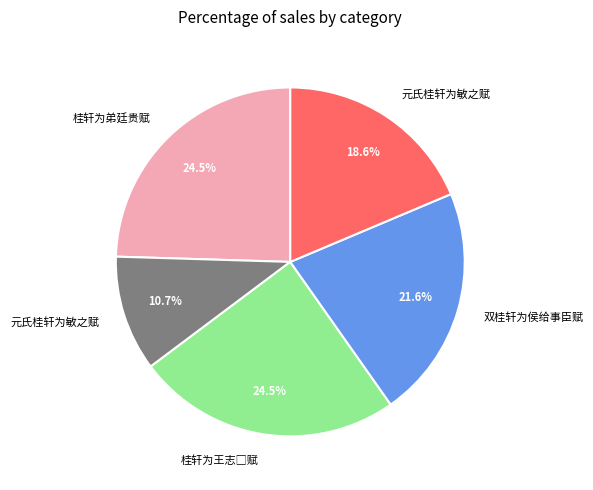

Is there any slice that represents more than half of the pie?

No